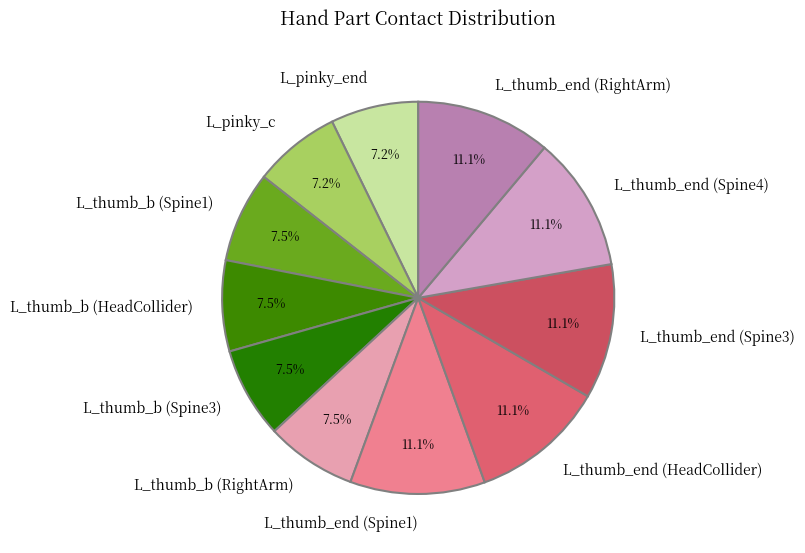

To the nearest percent, what is the combined percentage of L_thumb_end (Spine1) and L_thumb_end (HeadCollider)?

22%